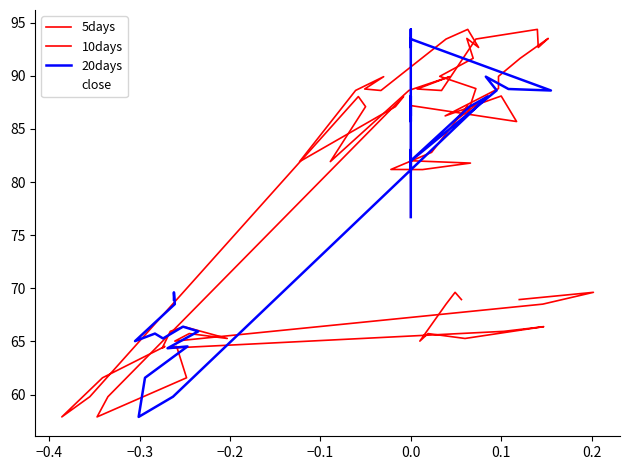

What is the value of the 10days point at the 19th from the left?

94.4